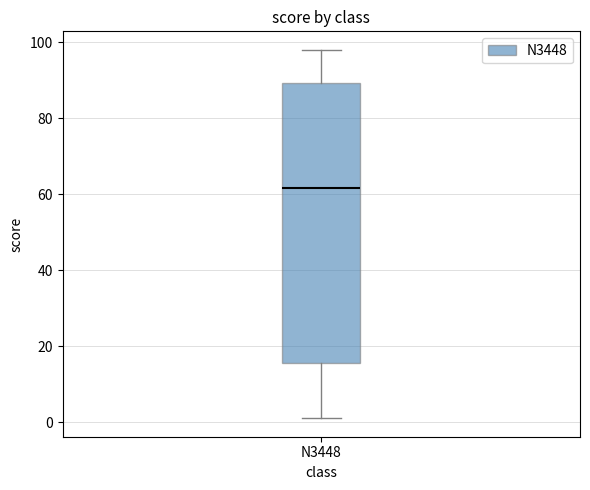

Read this box plot against the y-axis: the position of the median line, the range covered by the box, and the ends of both whiskers. The values are not printed on the chart, so give them approximately, as read against the axis.

median 62, box 16 to 90, whiskers 2 to 98